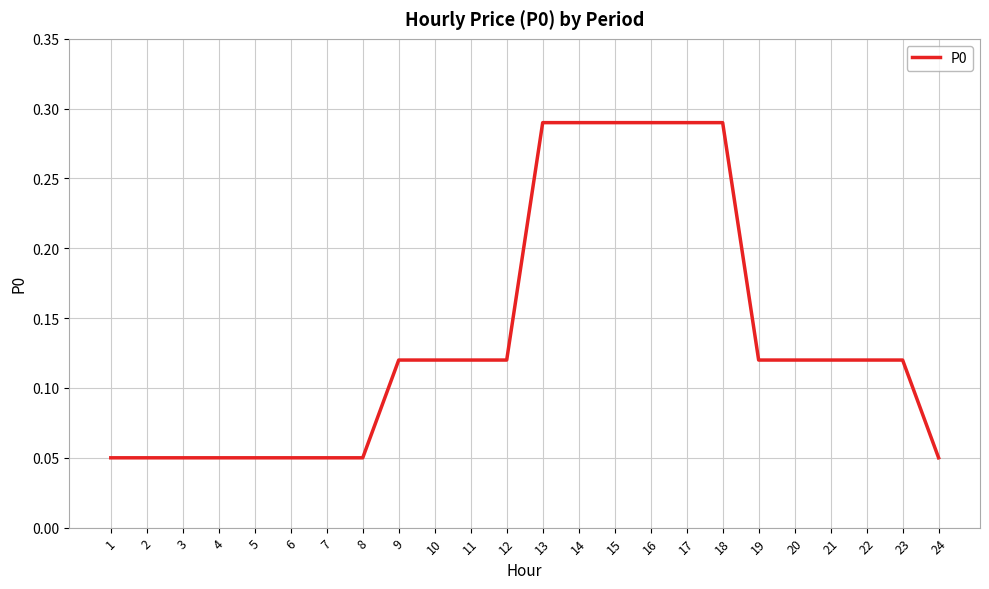

What is the sum of all values?

3.3